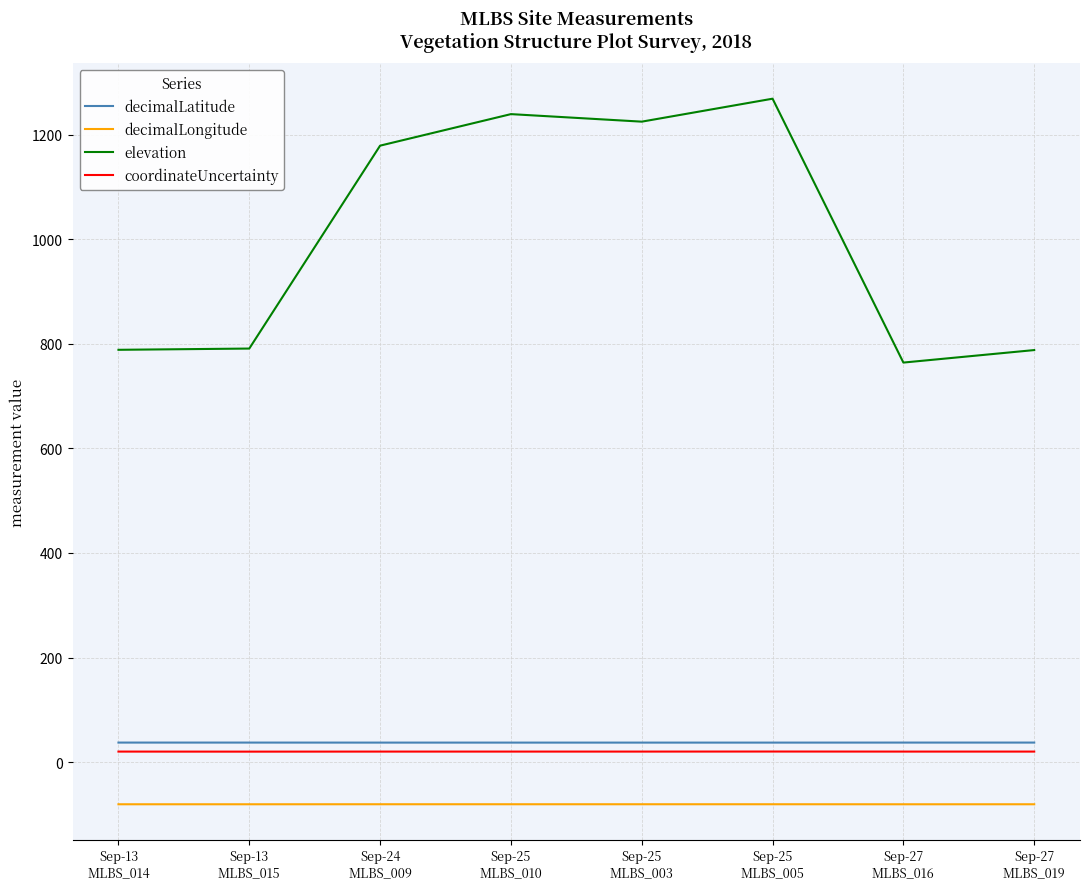

What is the greatest value displayed?

1268.7